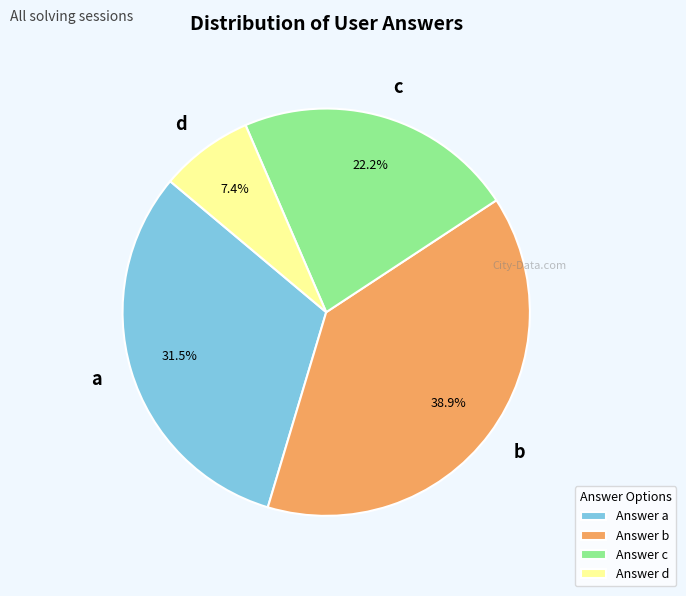

Combined, what portion of the pie is d and c?

29.6%